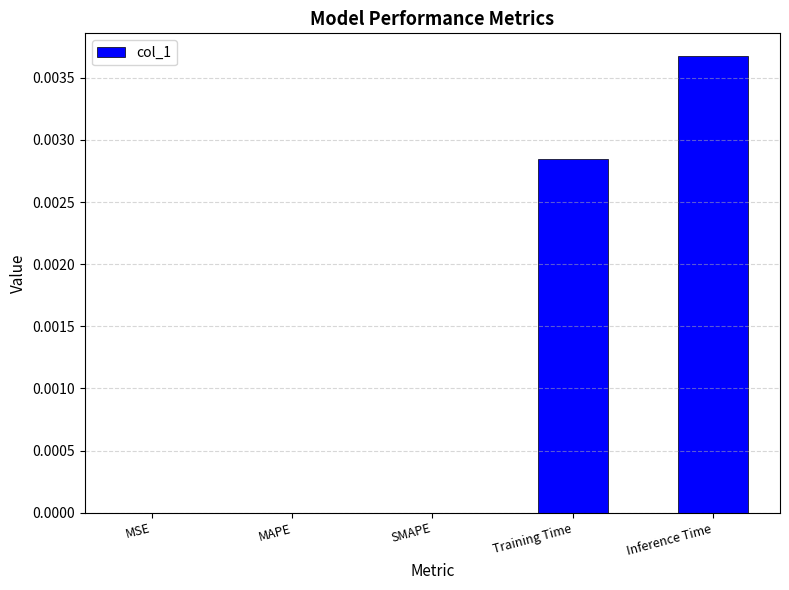

At which category does the chart reach its peak across all series?

Inference Time